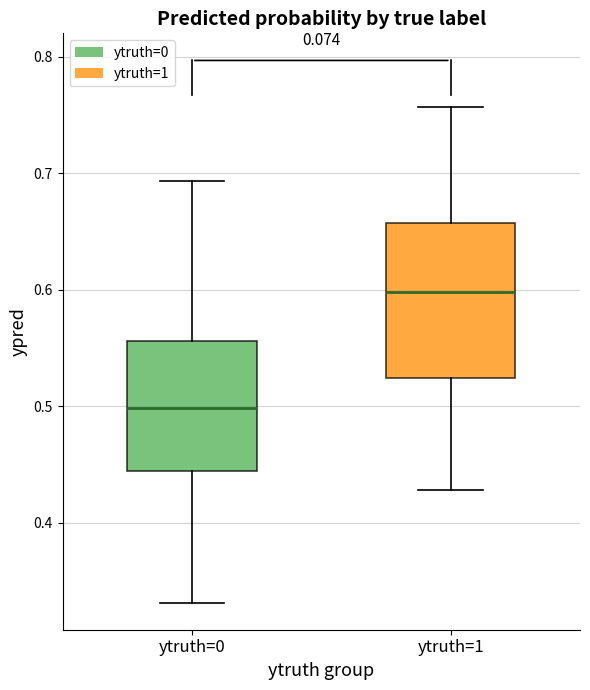

Comparing the boxes themselves (not the whiskers), which one is the tallest?

ytruth=1